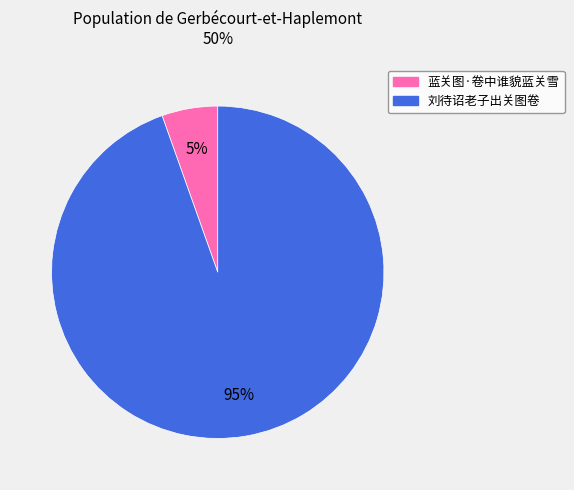

Approximately how many times larger is the value at 蓝关图·卷中谁貌蓝关雪 compared to 刘待诏老子出关图卷?

0.1